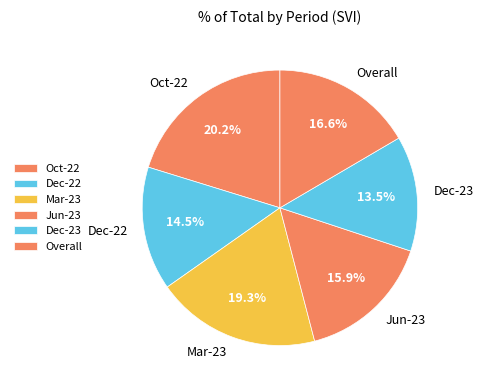

Combined, do Jun-23 and Overall account for over 50%?

No